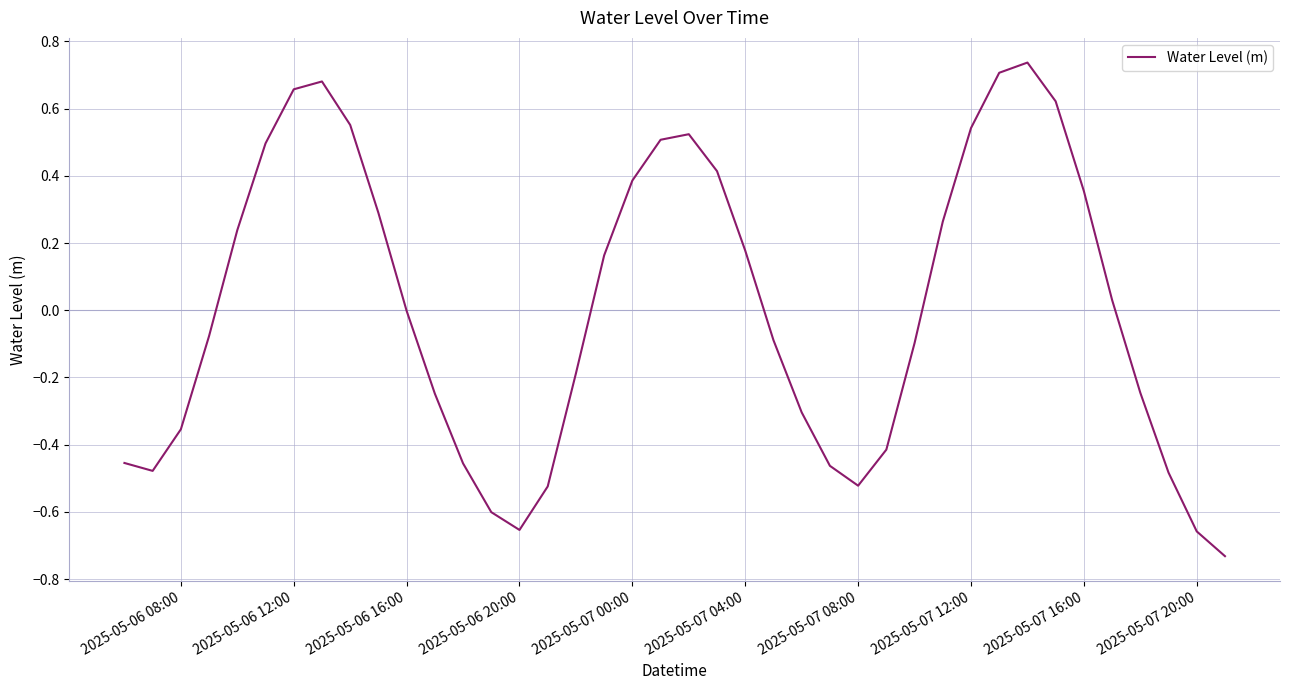

How many series are shown in this chart?

1